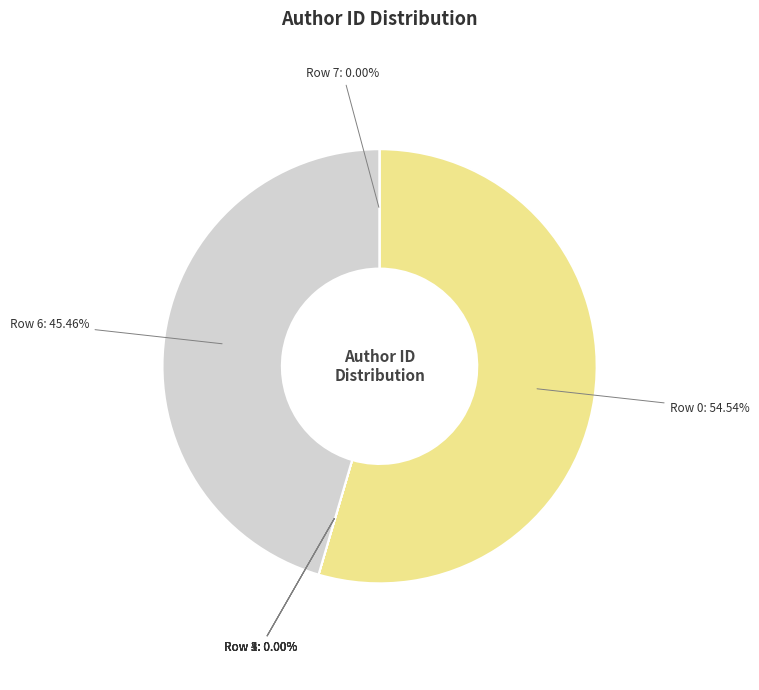

Combined, what portion of the pie is Row 6 and Row 5?

45.5%